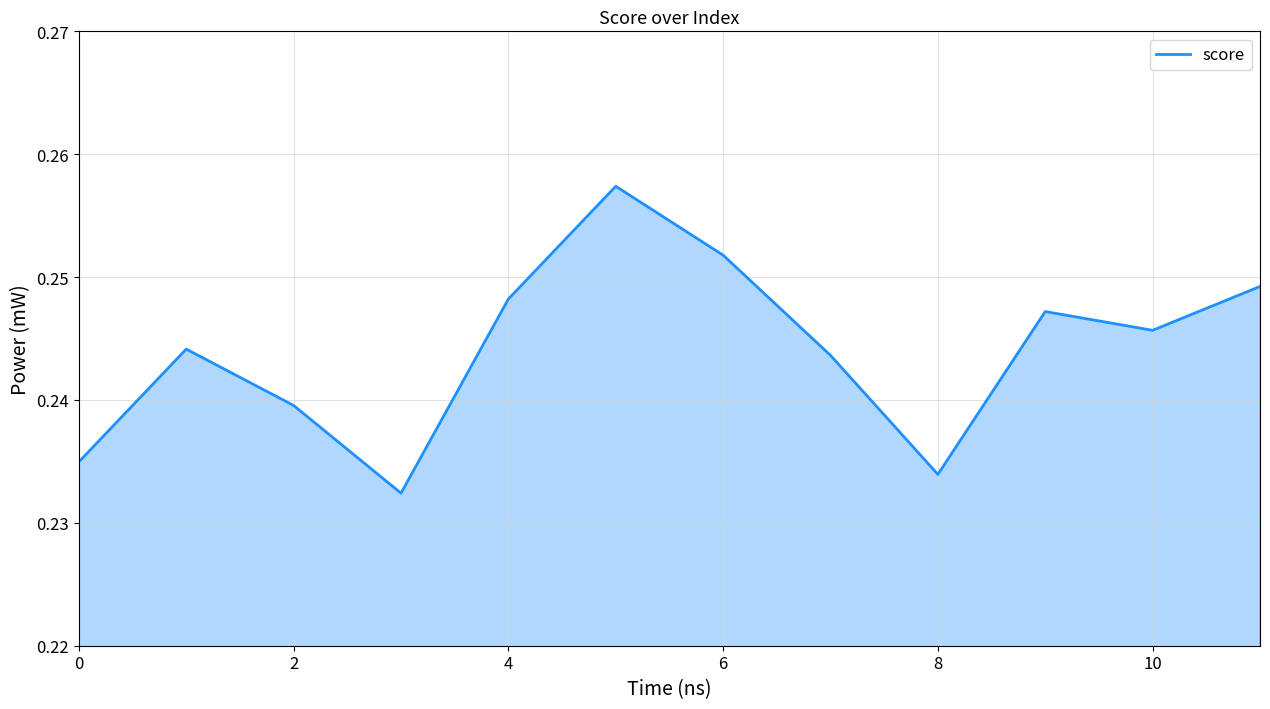

How many lines are shown in the chart?

1